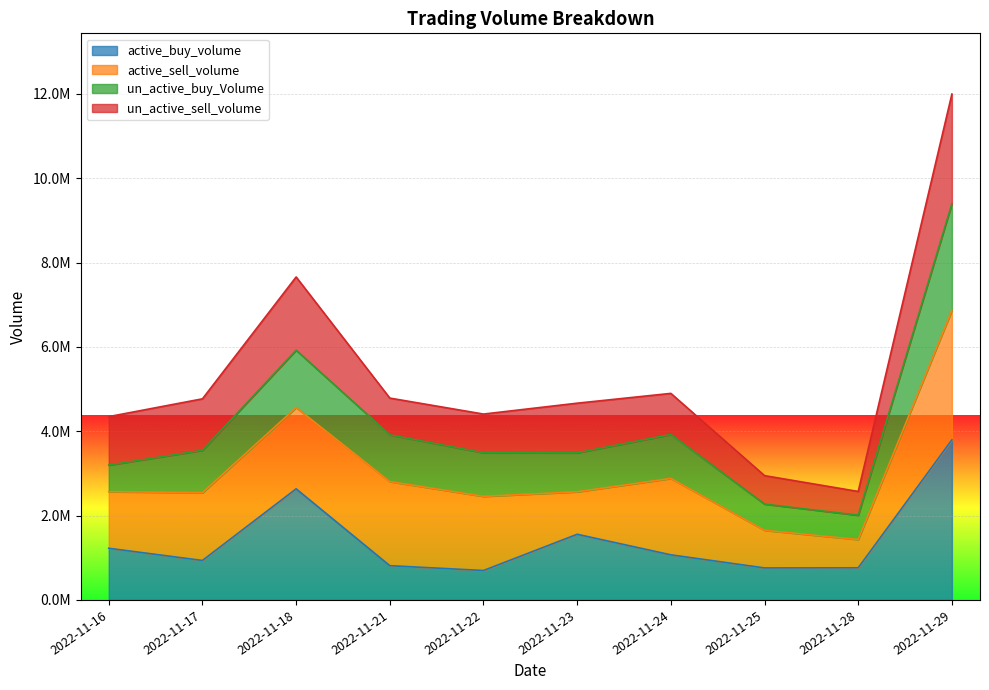

What are all the series names shown in the legend?

active_buy_volume, active_sell_volume, un_active_buy_Volume, un_active_sell_volume